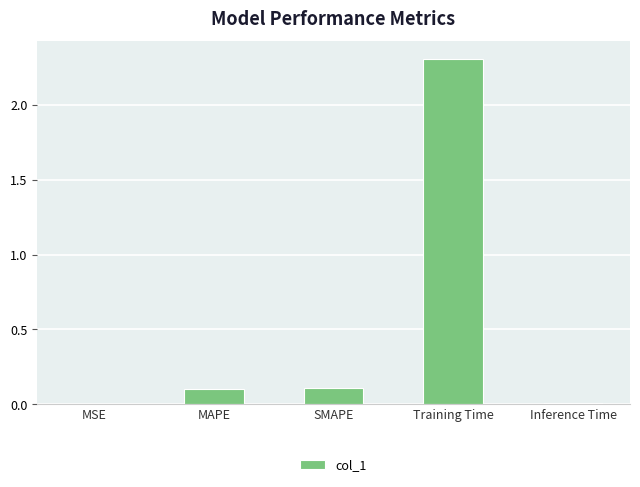

What is the maximum value shown in the chart?

2.3